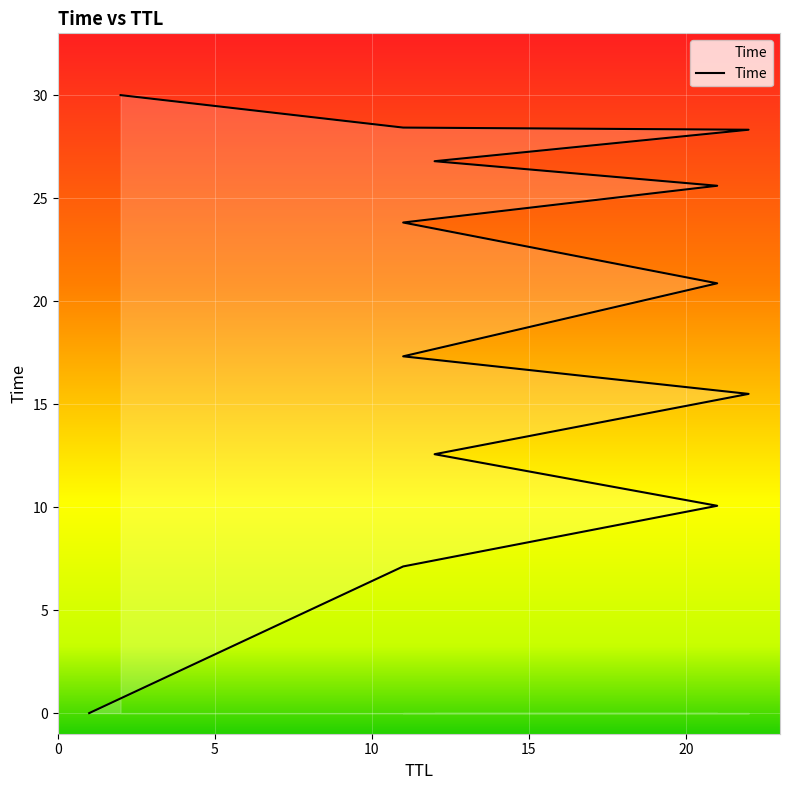

How many distinct data groups are displayed?

1